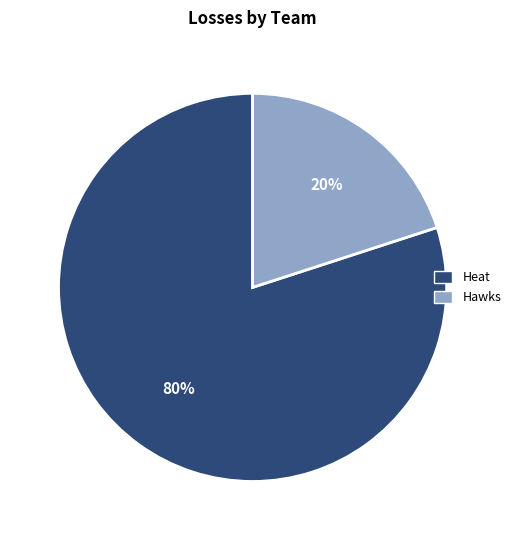

True or false: Heat accounts for 80% of the total.

True